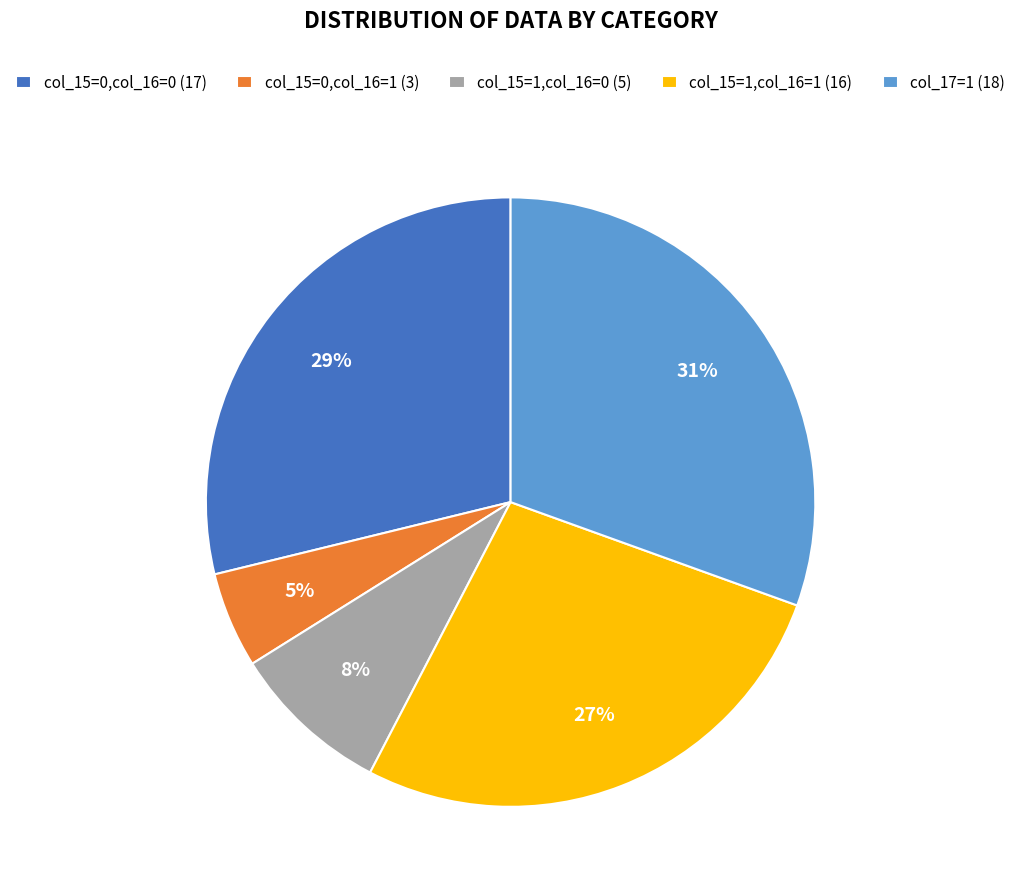

Which has a higher value, col_15=0,col_16=1 (3) or col_15=0,col_16=0 (17)?

col_15=0,col_16=0 (17)